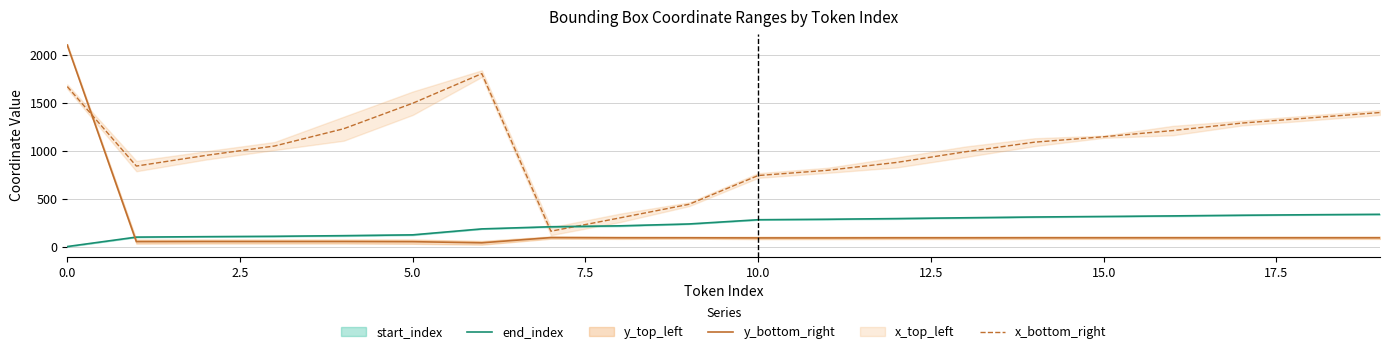

What is the lowest value of the x_bottom_right series?

160.0